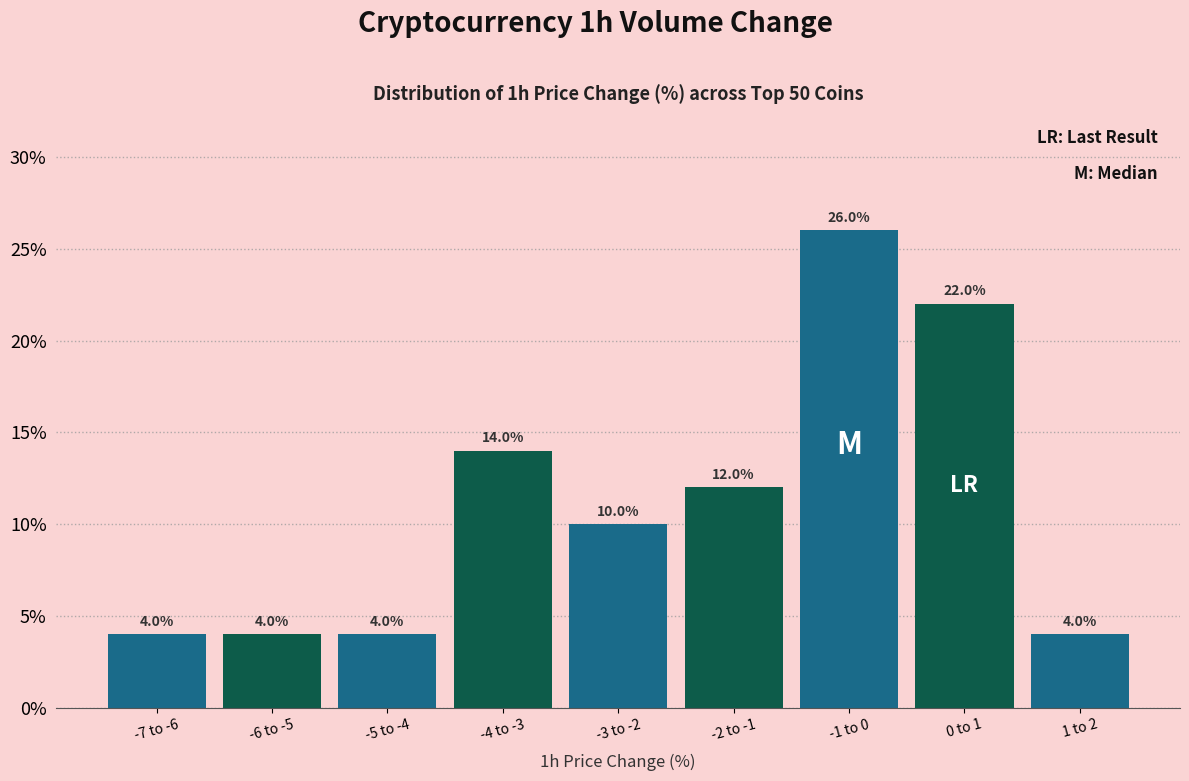

Reading right to left, transcribe all the data shown in this chart.

4.0	22.0	26.0	12.0	10.0	14.0	4.0	4.0	4.0